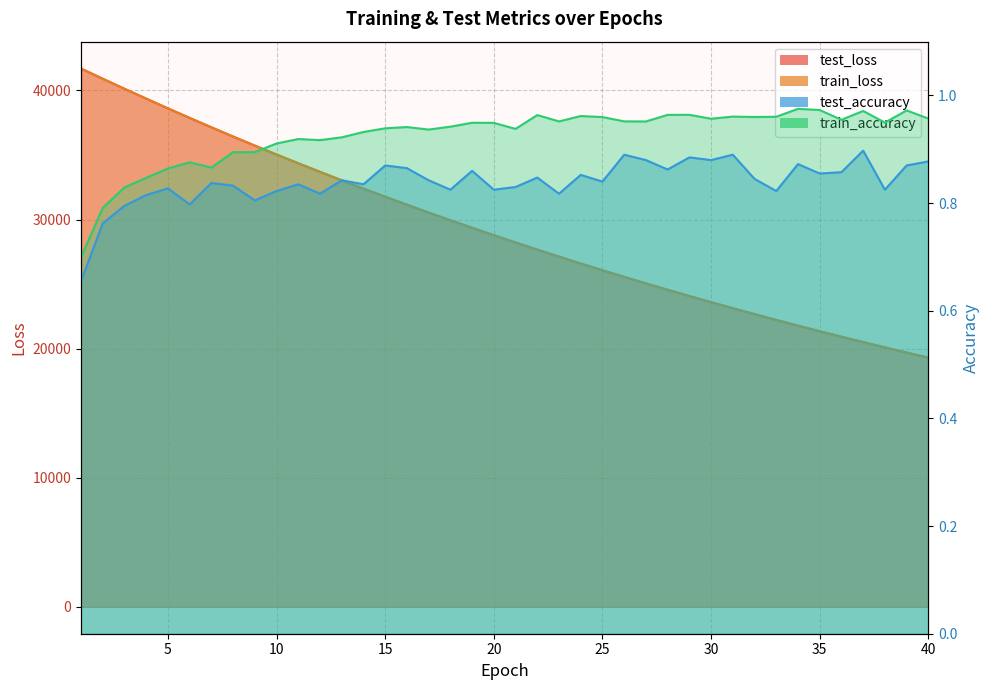

The train_loss series shows 36423.5 at 8. True or false?

True